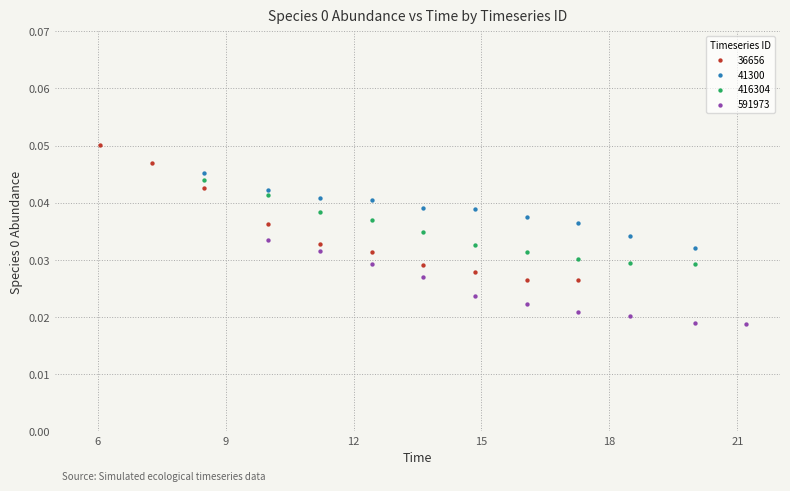

Which series has the widest spread of Y values?

36656